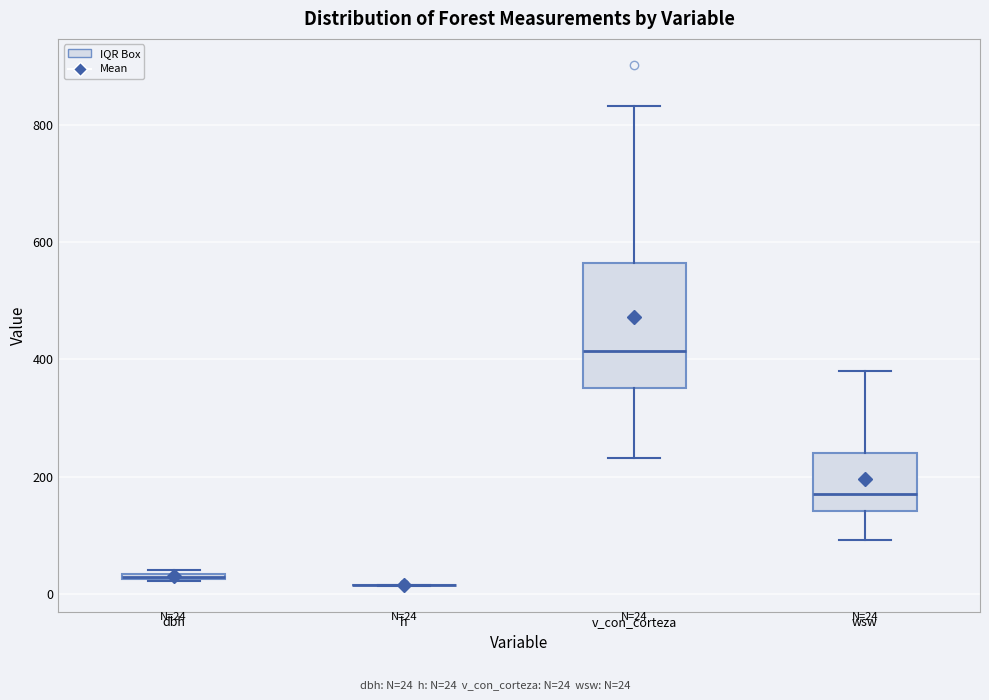

Which box is the tallest, from its lower edge to its upper edge?

v_con_corteza